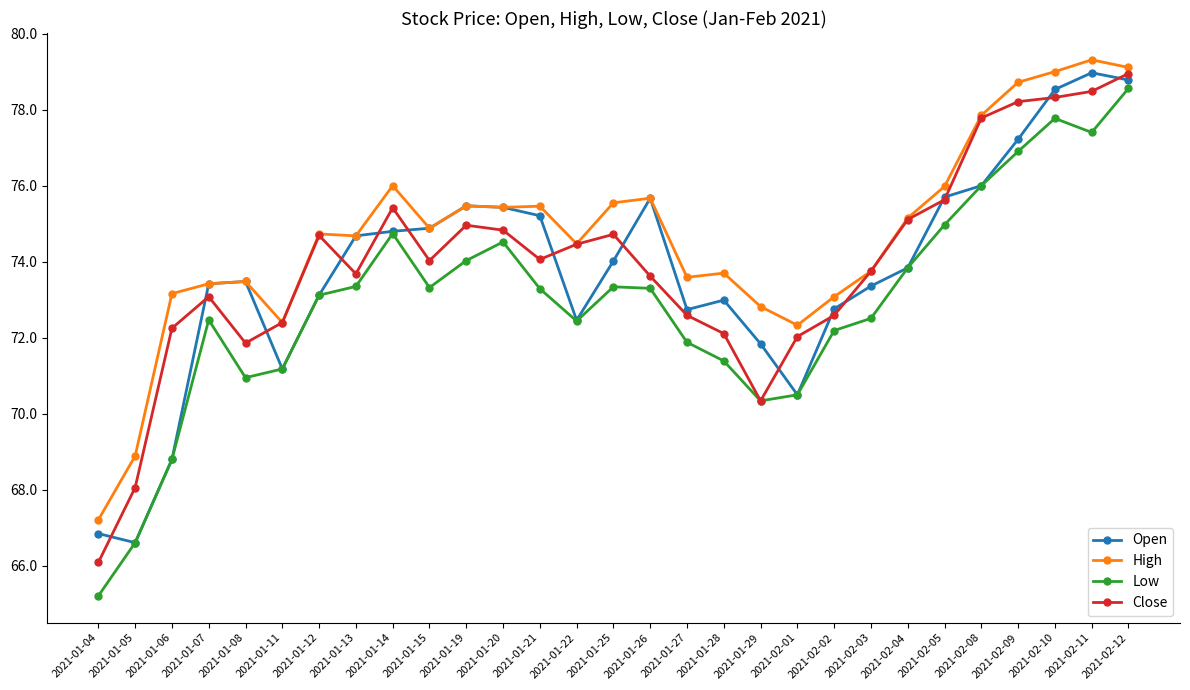

What position from the left is 2021-01-27?

17